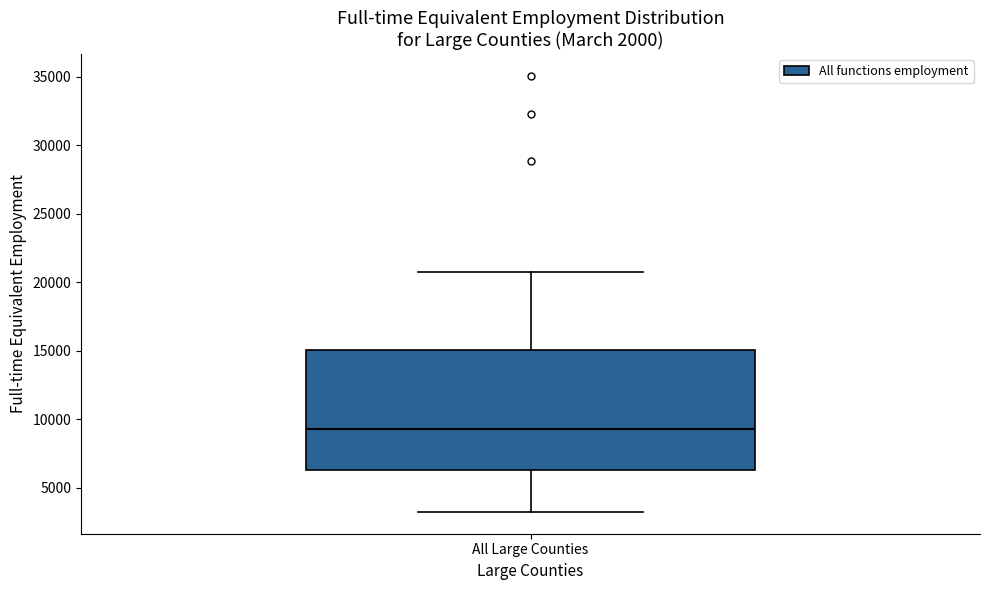

Where does the lower whisker of the box for All Large Counties end on the y-axis? The values are not printed on the chart, so give them approximately, as read against the axis.

3000